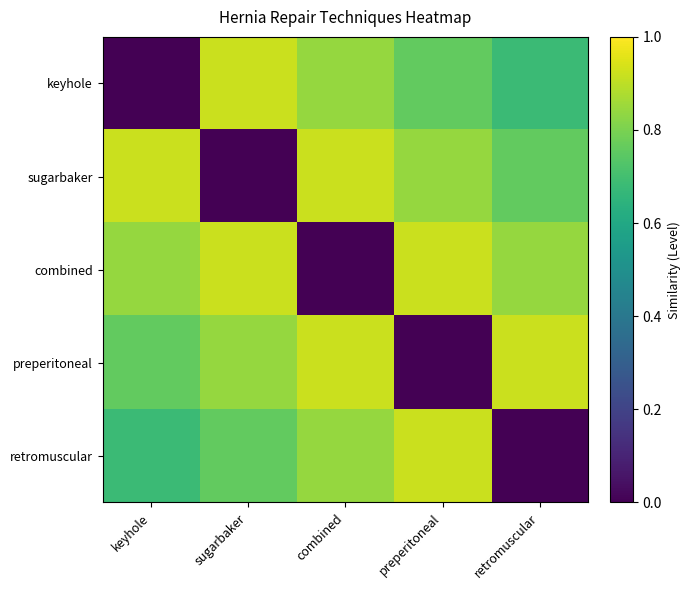

Rank the series at combined from lowest to highest value.

combined, keyhole, retromuscular, sugarbaker, preperitoneal